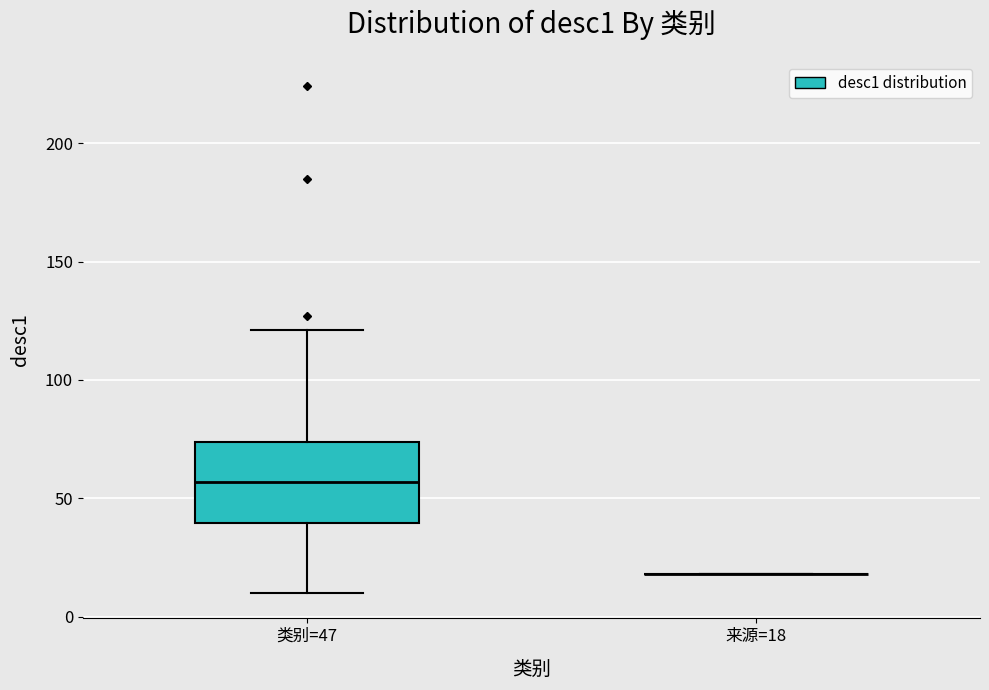

Where is the upper edge of the box for 类别=47 on the y-axis? The values are not printed on the chart, so give them approximately, as read against the axis.

75